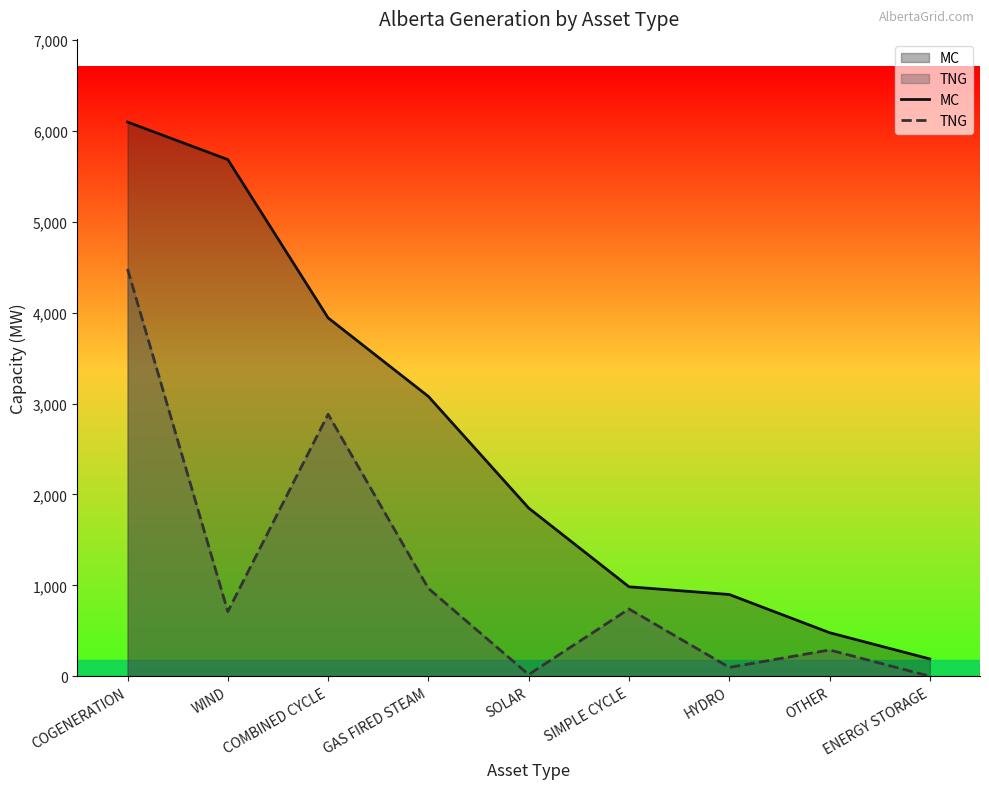

What is the label of the 3rd point from the left?

COMBINED CYCLE